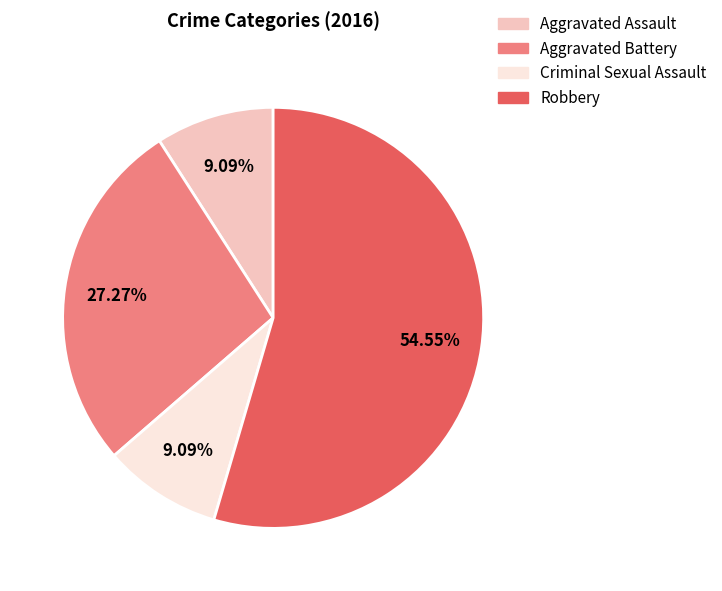

Does any single category account for the majority?

Yes